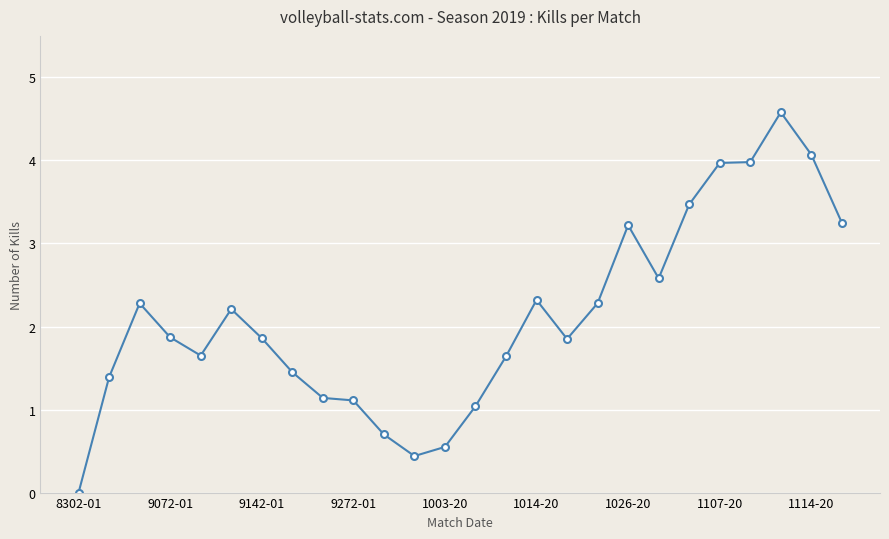

What is the value of the 6th point from the left?

2.2